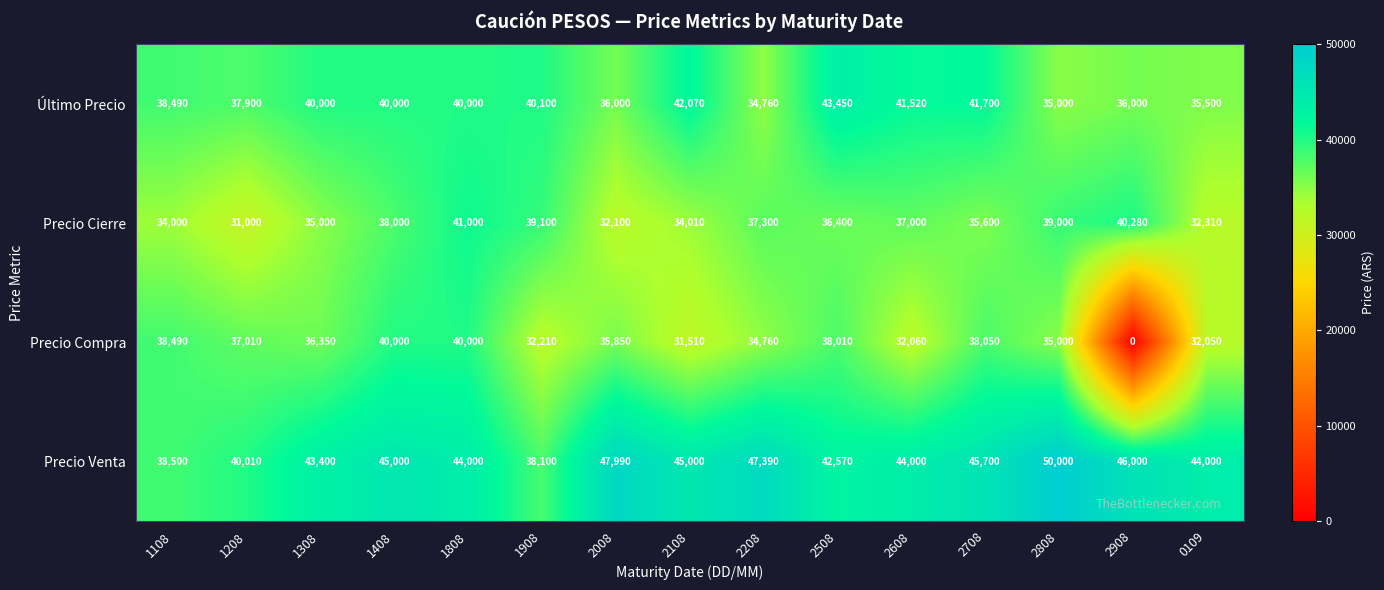

What is the total value across all series at 2508?

160430